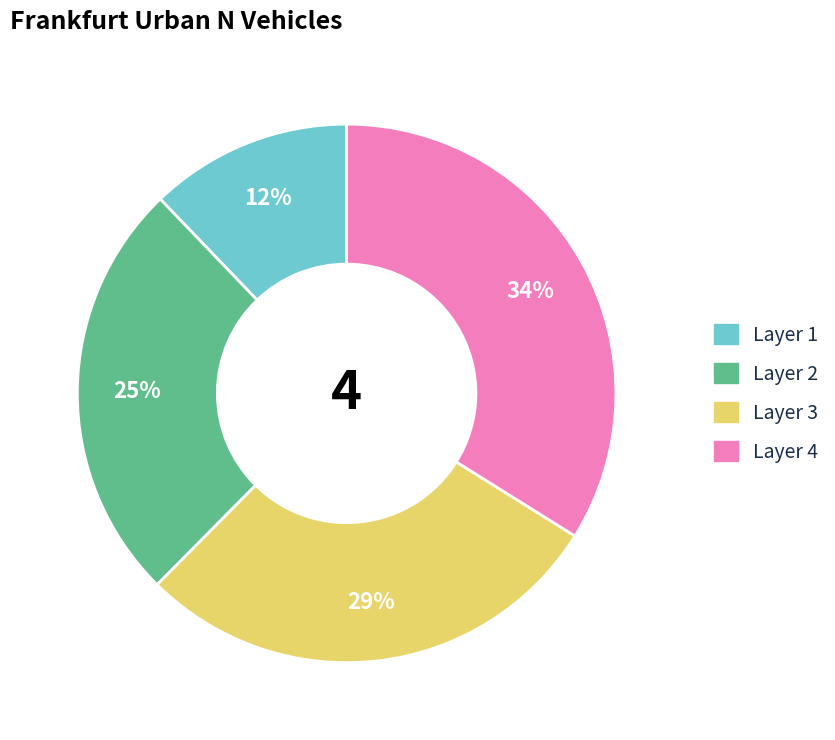

To the nearest percent, what is the average slice percentage?

25%